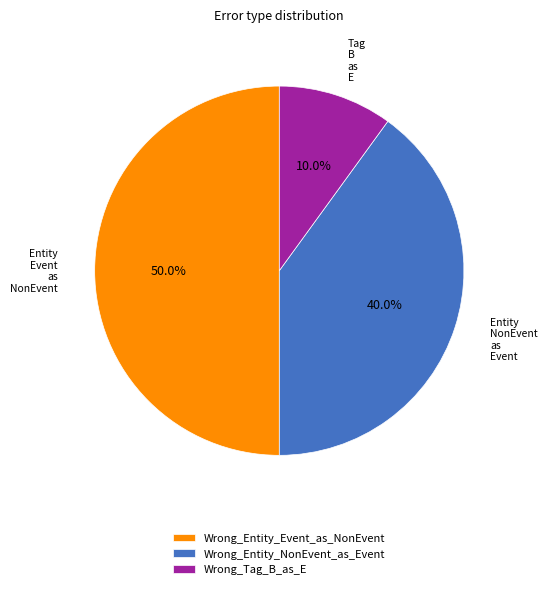

To the nearest percent, what portion does Wrong_Entity_NonEvent_as_Event represent?

40%